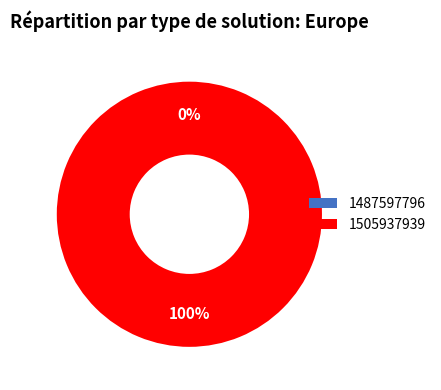

Which category accounts for the majority?

1505937939